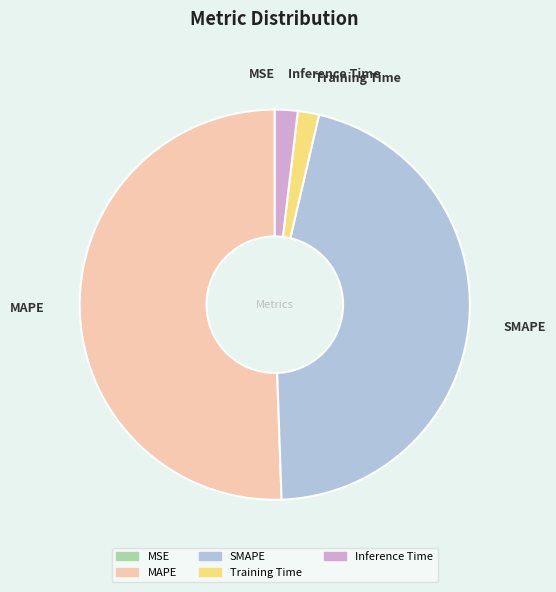

What is the ratio of the value at MAPE to the value at SMAPE?

1.1